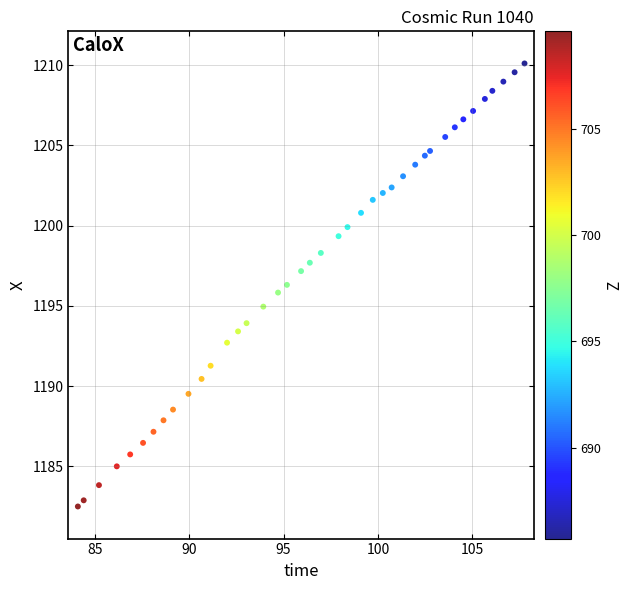

What is the range of Y values (max minus min)?

27.6